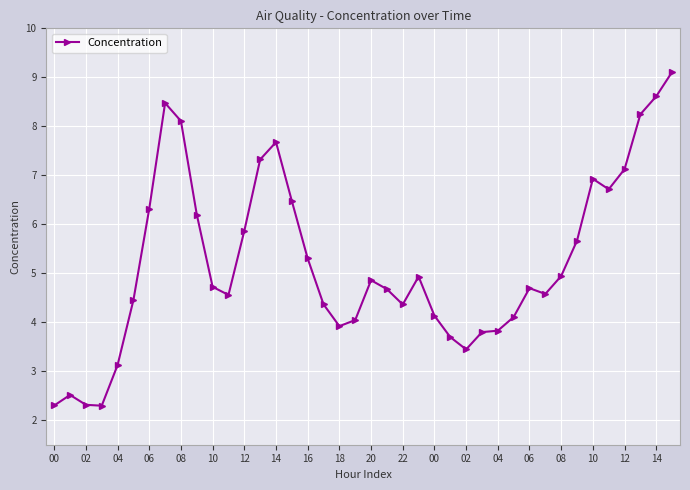

What is the value of the 32nd point from the left?

4.6